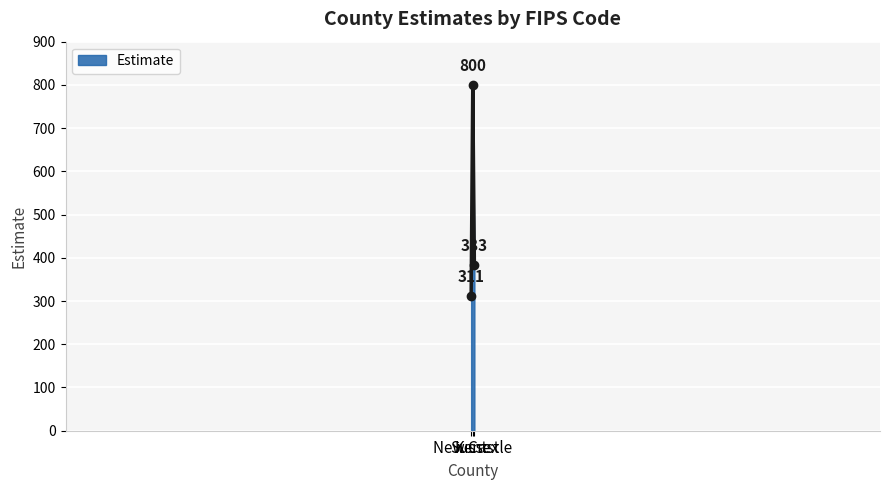

What is the average value?

498